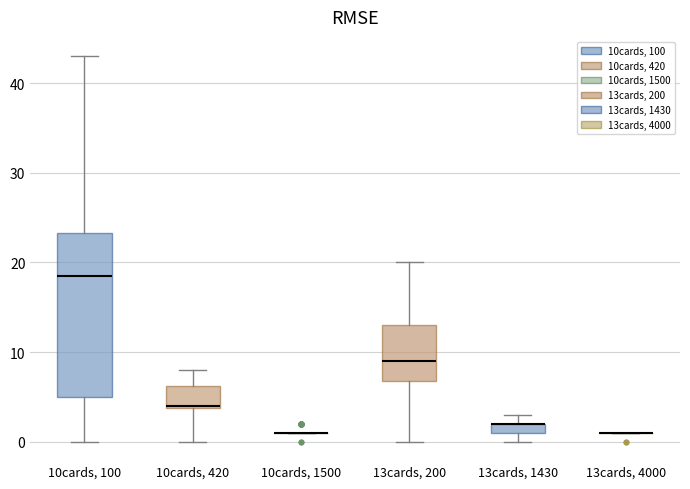

Where is the upper edge of the box for 13cards, 1430 on the y-axis? The values are not printed on the chart, so give them approximately, as read against the axis.

2